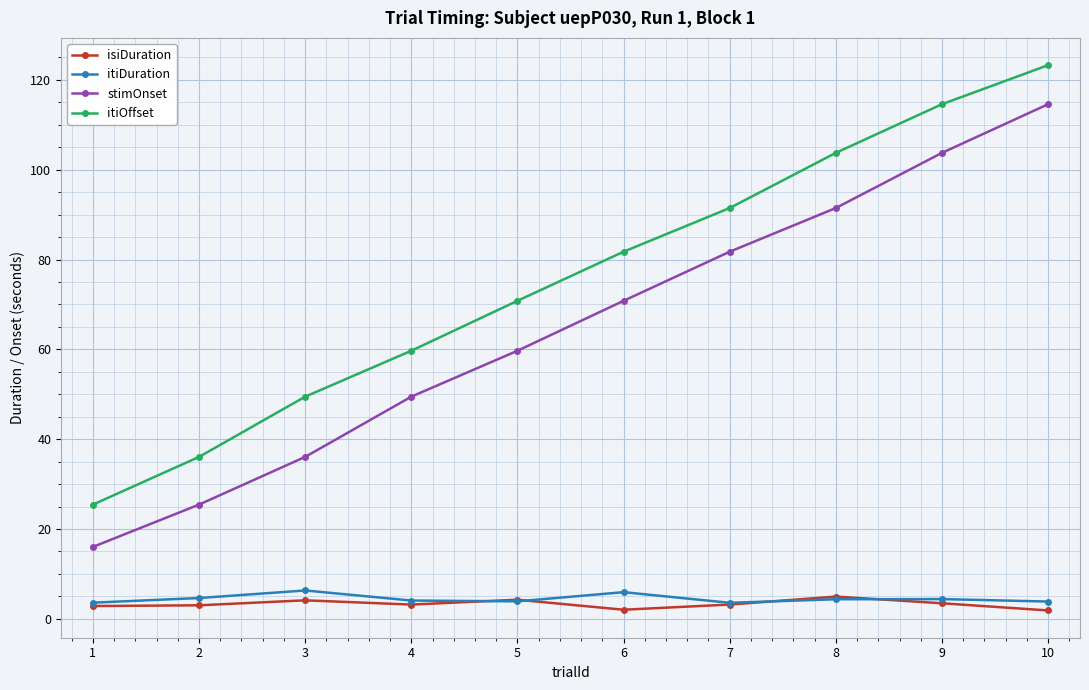

What is the highest value of the stimOnset series?

114.6